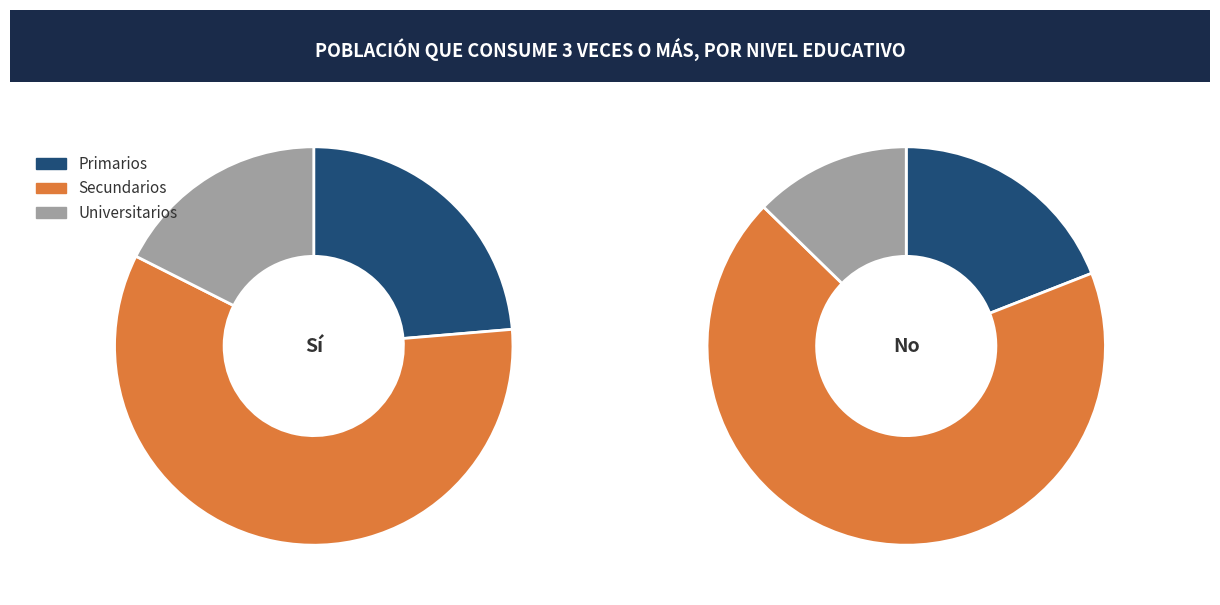

True or false: Secundarios accounts for 47% of the total.

False